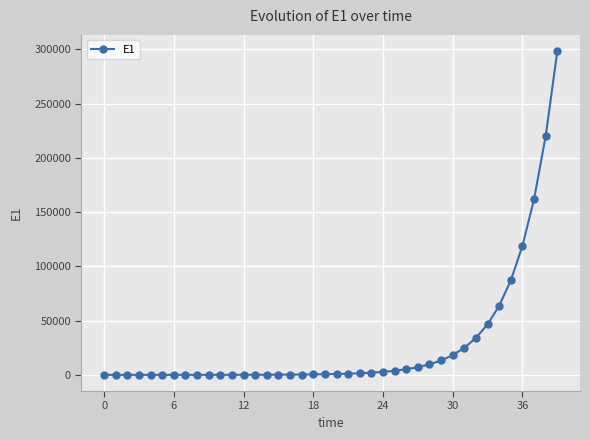

What is the sum of all values?

1123656.0